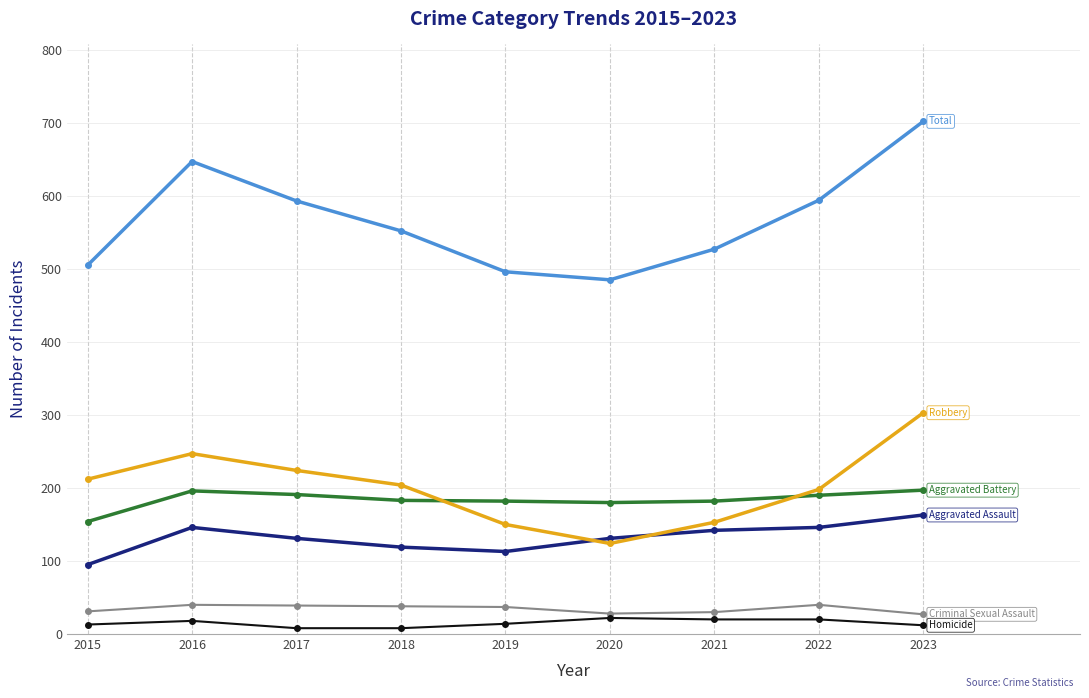

Does the chart have visible grid lines?

Yes